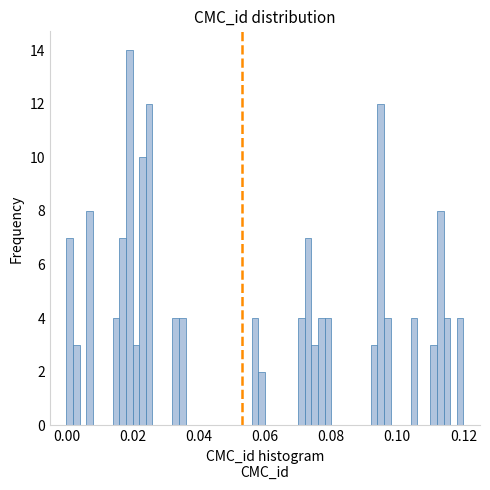

Around what value on the x-axis is the tallest bar? Give the approximate position of its centre, as read against the axis.

0.020